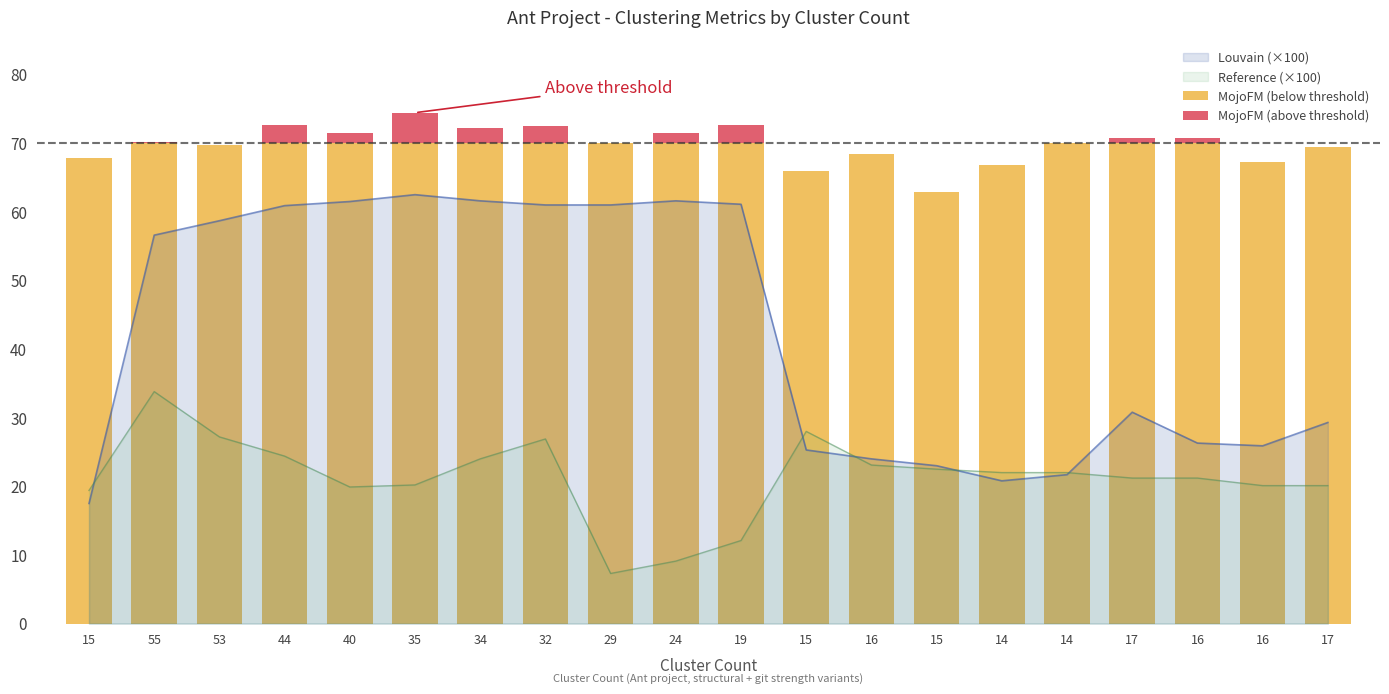

The value of MojoFM (above threshold) at 24 is 1.4. True or false?

True